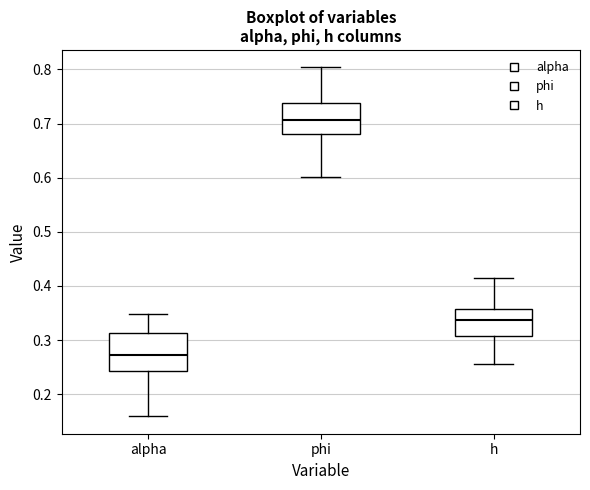

Where is the upper edge of the box for alpha on the y-axis? The values are not printed on the chart, so give them approximately, as read against the axis.

0.31